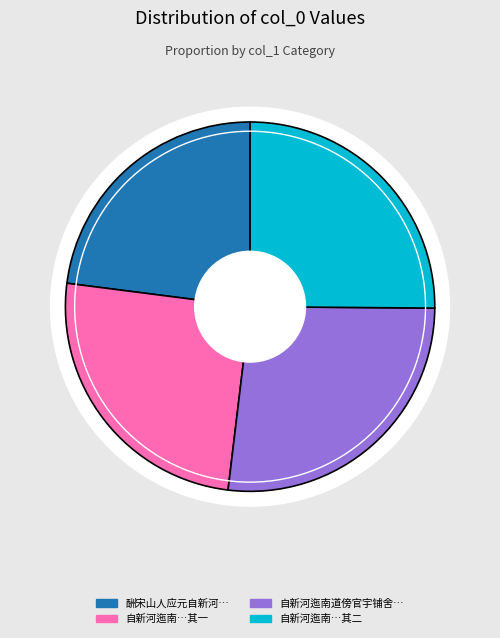

The 酬宋山人应元自新河以燕石集诗禅琐谈见寄 slice represents 23% of the pie. True or false?

True